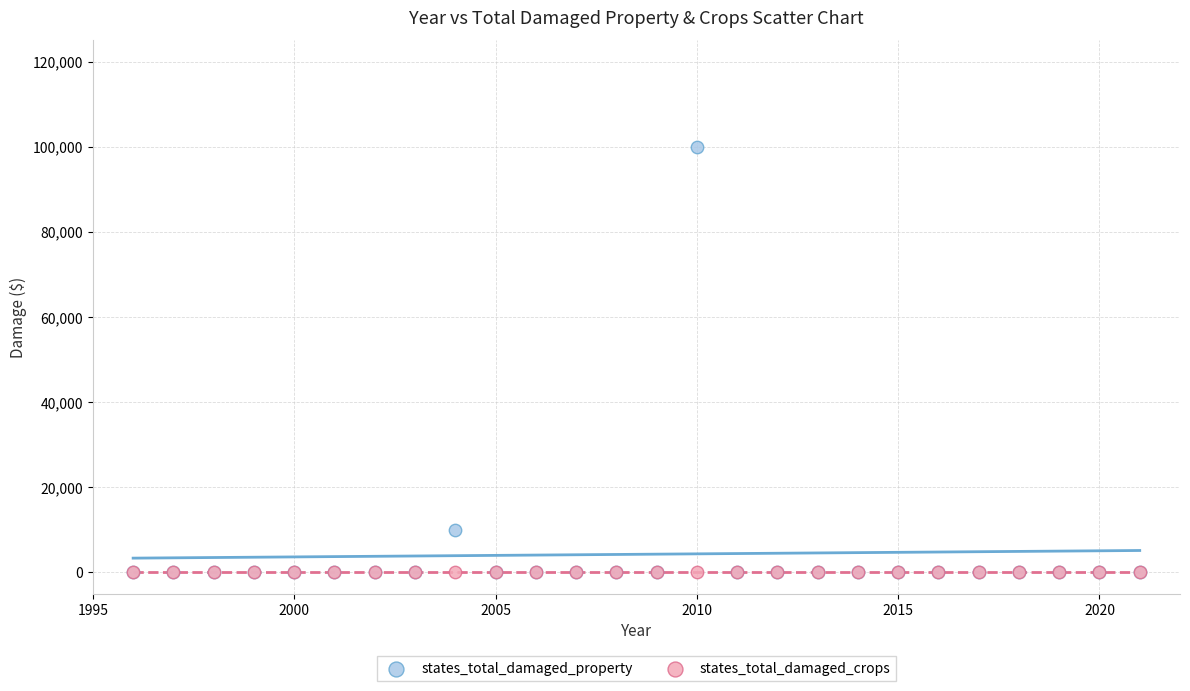

Which series contains the highest Y value?

states_total_damaged_property